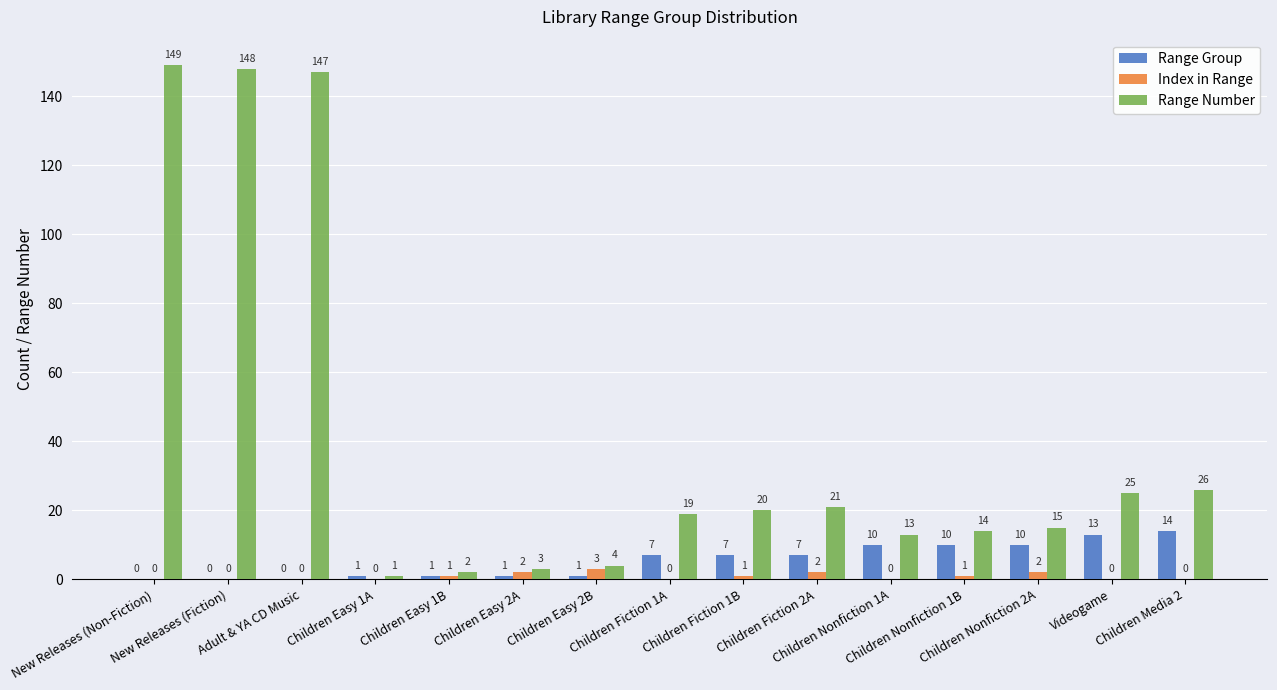

Is the value of Index in Range at Children Fiction 1B greater than the value of Range Number at Videogame?

No